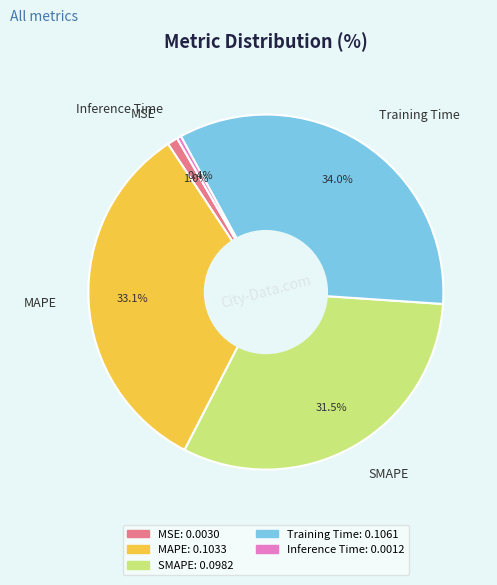

To the nearest percent, what is the difference between the largest and smallest slice percentages?

34%